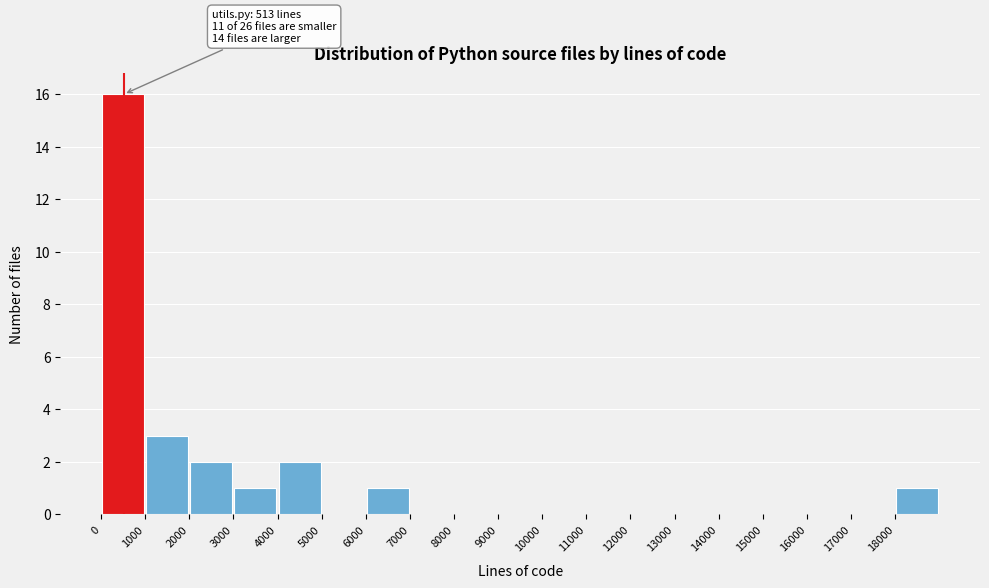

Over which range of the x-axis is the bar tallest?

0 to 1000